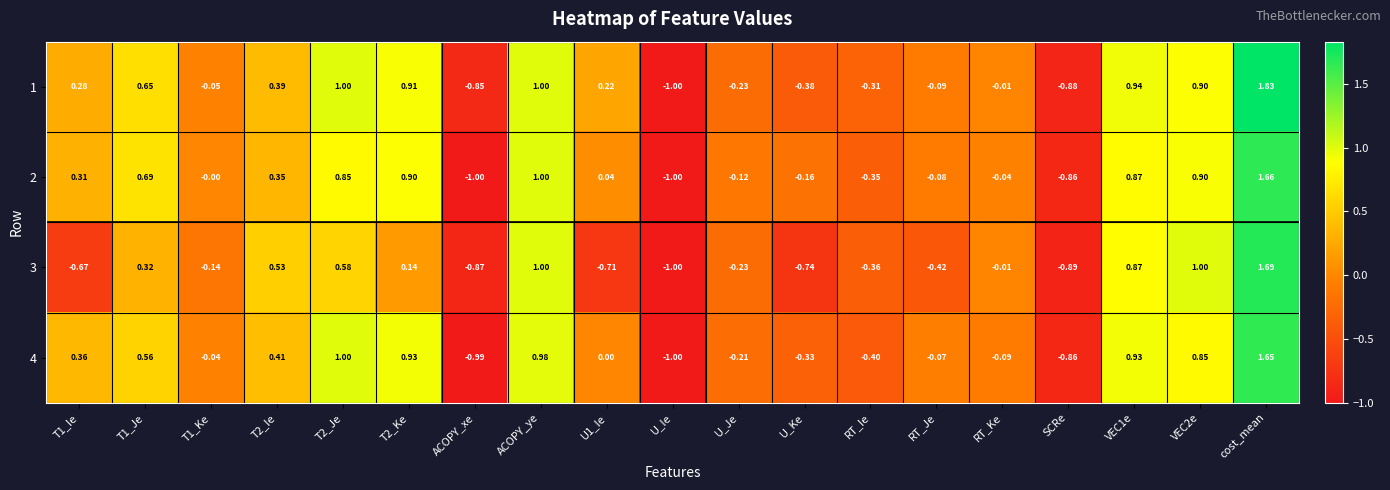

Which series changed the most between U_Ke and RT_Ke?

3